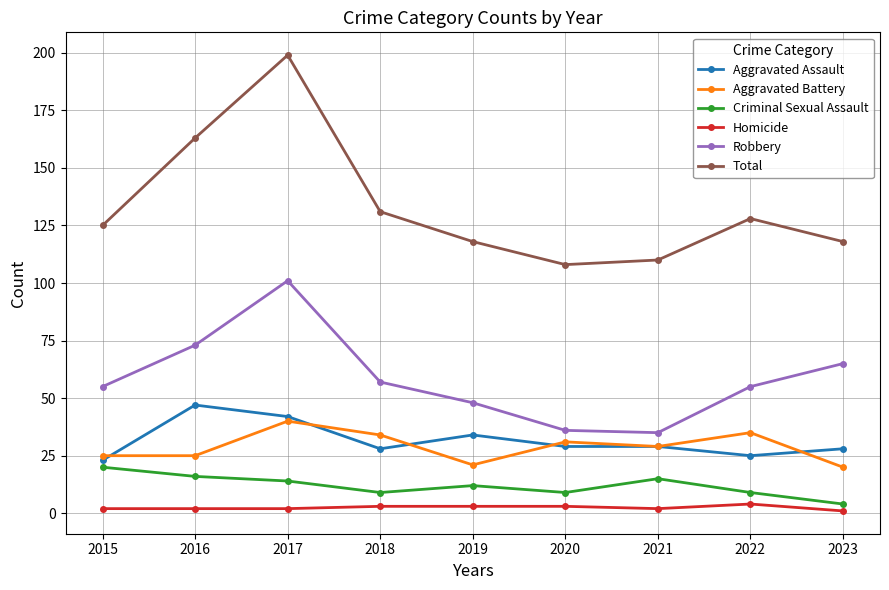

The Aggravated Battery series shows 21 at 2019. True or false?

True